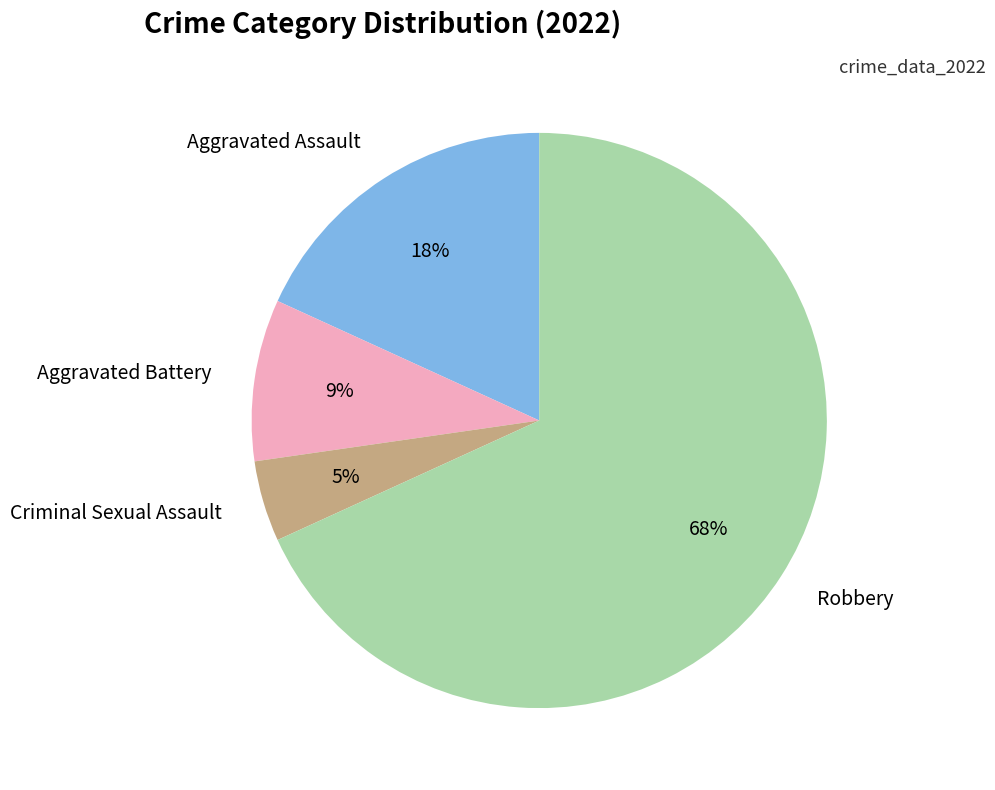

The Aggravated Assault slice represents 18% of the pie. True or false?

True